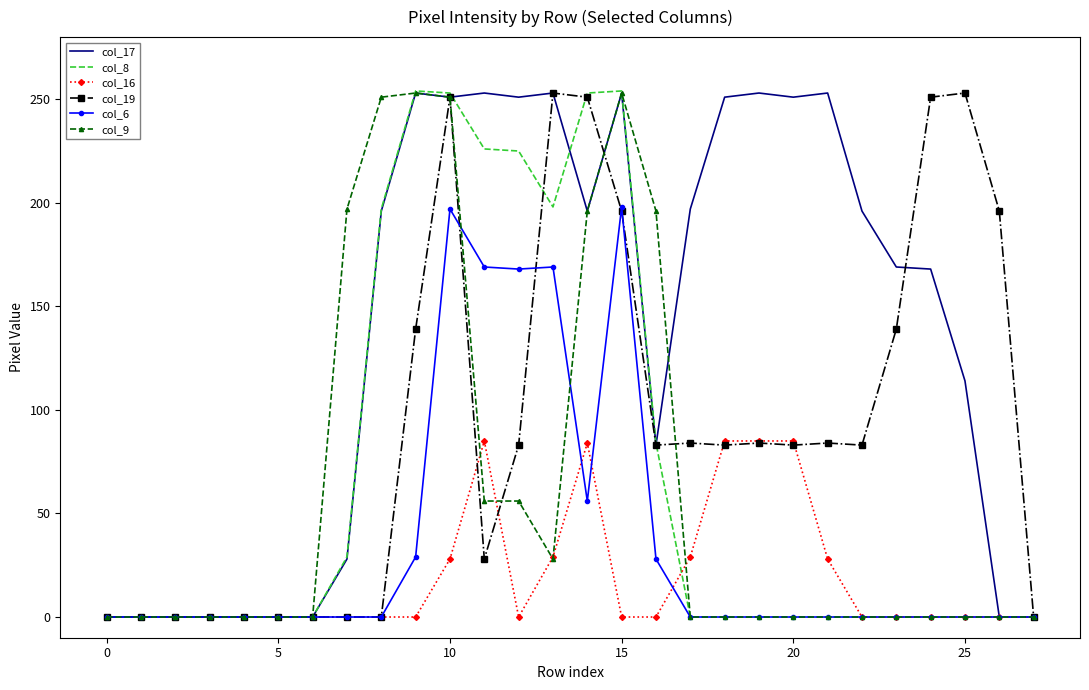

Which series has the largest total across all categories?

col_17